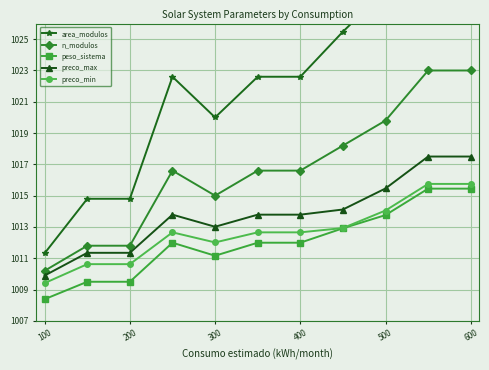

What is the difference between the second highest and second lowest values in the peso_sistema series?

6.0